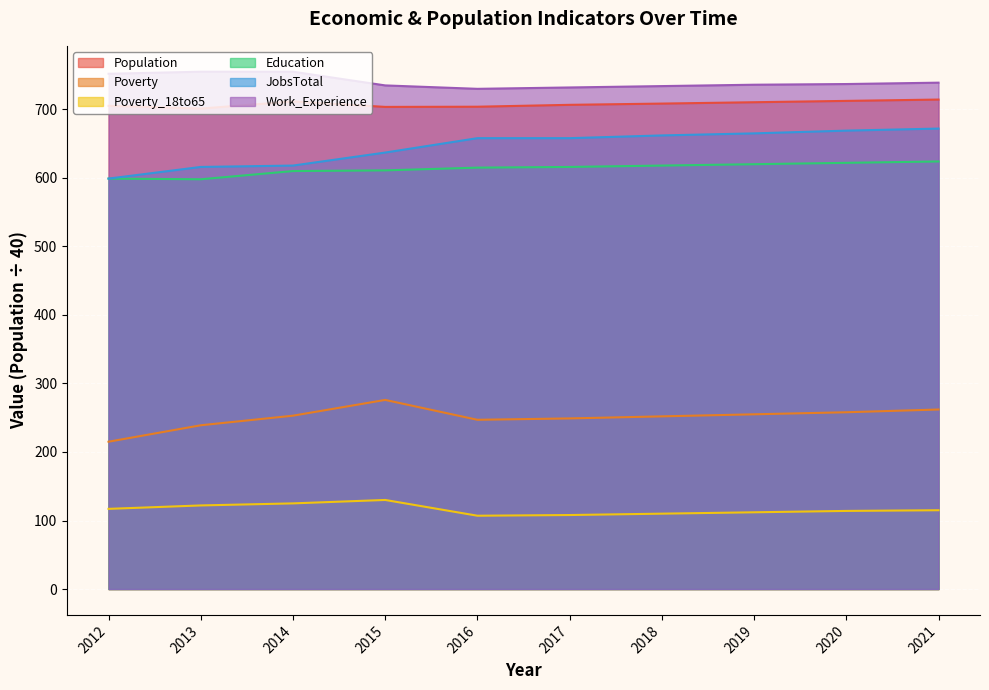

Reading right to left, extract all data points from this chart.

Population: 2021=714.4	2020=712.4	2019=710.5	2018=708.5	2017=706.6	2016=703.9	2015=703.6	2014=711.6	2013=701.2	2012=705.2
Poverty: 2021=262.0	2020=258.0	2019=255.0	2018=252.0	2017=249.0	2016=247.0	2015=276.0	2014=253.0	2013=239.0	2012=215.0
Poverty_18to65: 2021=115.0	2020=114.0	2019=112.0	2018=110.0	2017=108.0	2016=107.0	2015=130.0	2014=125.0	2013=122.0	2012=117.0
Education: 2021=624.0	2020=622.0	2019=620.0	2018=618.0	2017=616.0	2016=615.0	2015=611.0	2014=610.0	2013=598.0	2012=599.0
JobsTotal: 2021=672.0	2020=669.0	2019=665.0	2018=662.0	2017=658.0	2016=658.0	2015=637.0	2014=618.0	2013=616.0	2012=599.0
Work_Experience: 2021=739.0	2020=737.0	2019=736.0	2018=734.0	2017=732.0	2016=730.0	2015=735.0	2014=755.0	2013=755.0	2012=752.0